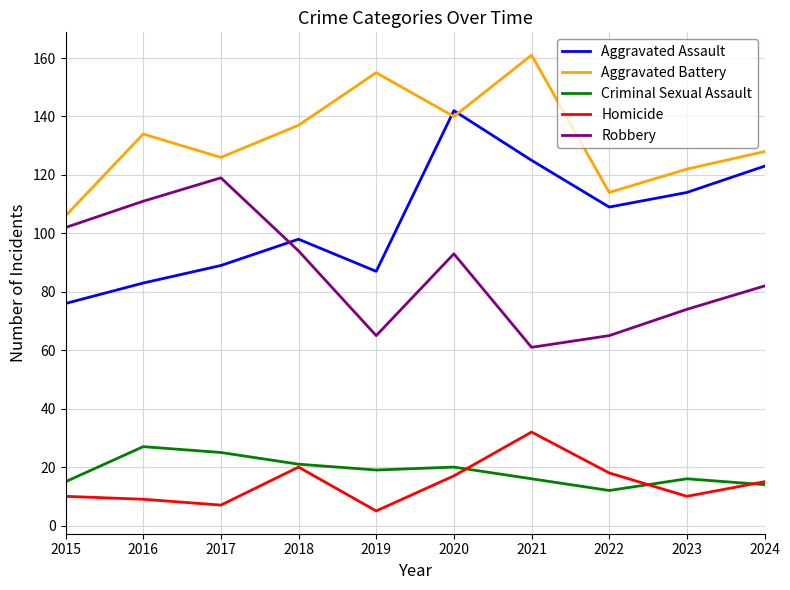

Is the value of Criminal Sexual Assault at 2021 greater than the value of Aggravated Battery at 2024?

No